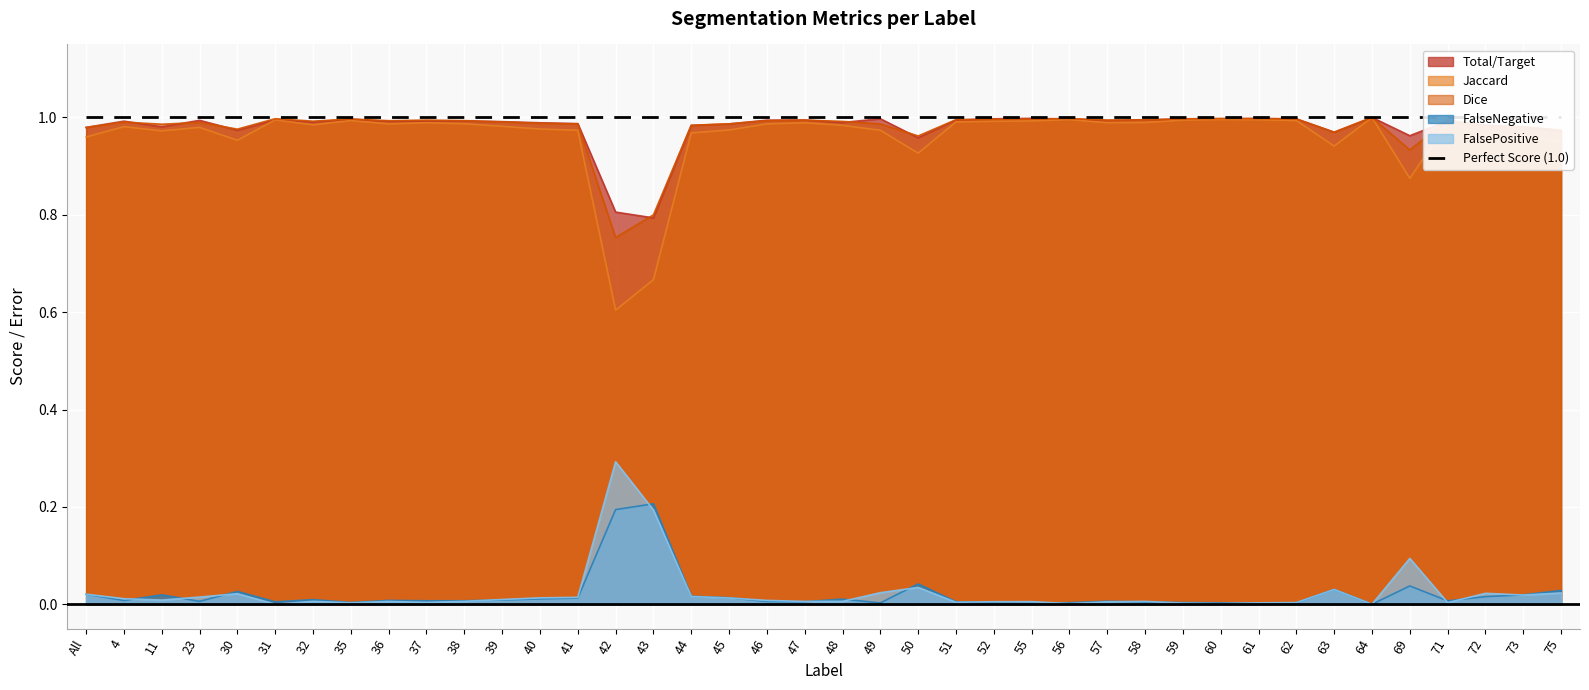

List the series in order of their peak value, lowest first.

FalseNegative, FalsePositive, Total/Target, Jaccard, Dice